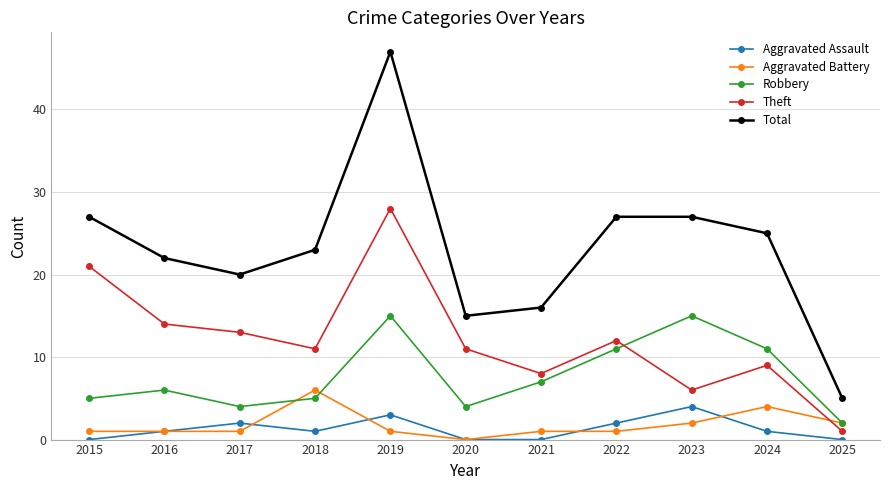

Is the value of Robbery at 2015 greater than the value of Aggravated Assault at 2021?

Yes